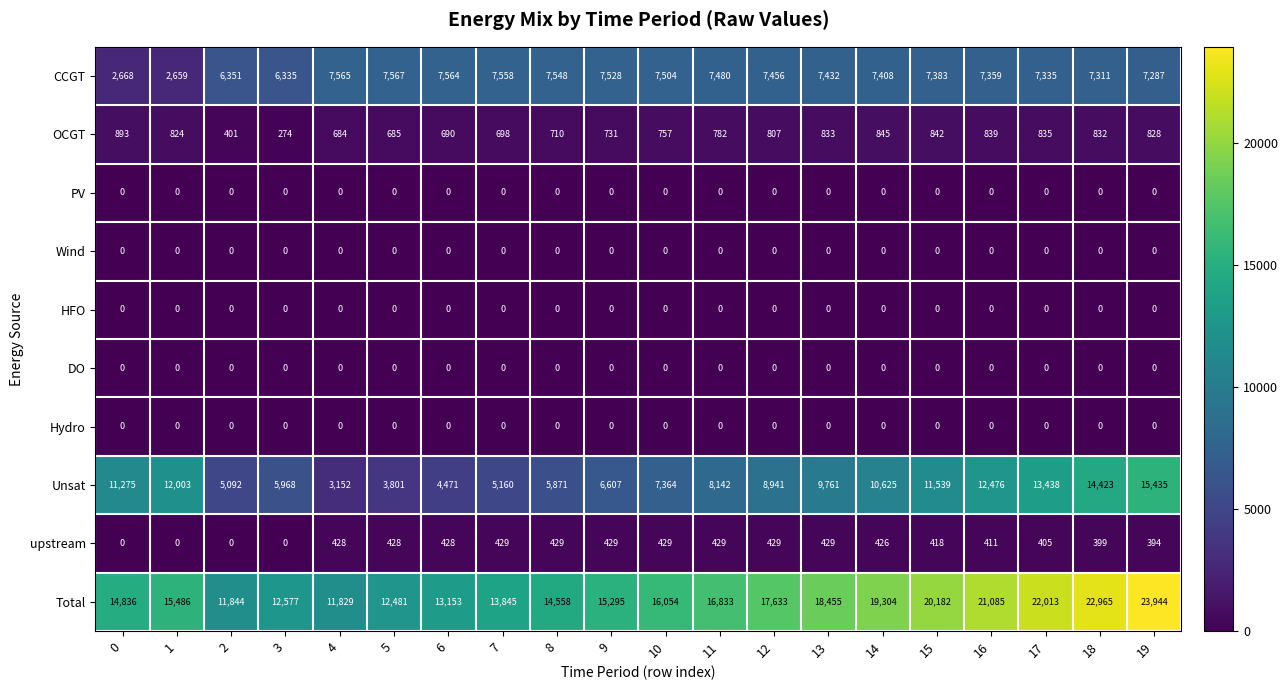

What is the maximum value shown in the chart?

23944